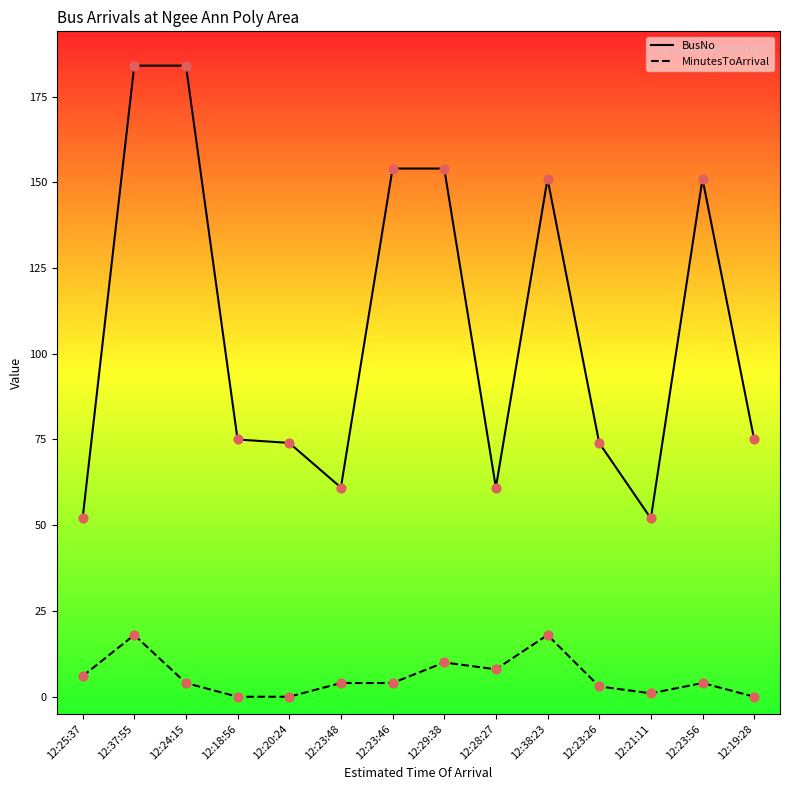

What are all the series names shown in the legend?

BusNo, MinutesToArrival